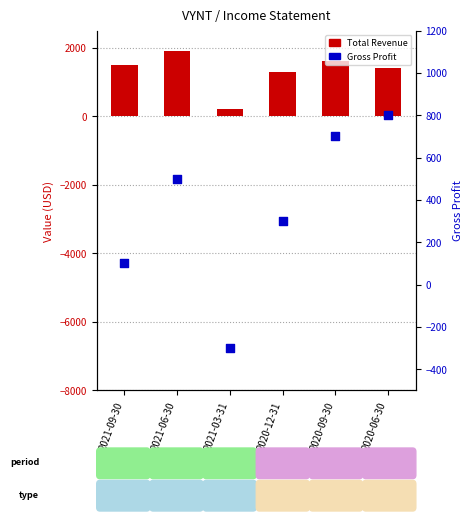

Which series has the largest total across all categories?

Total Revenue